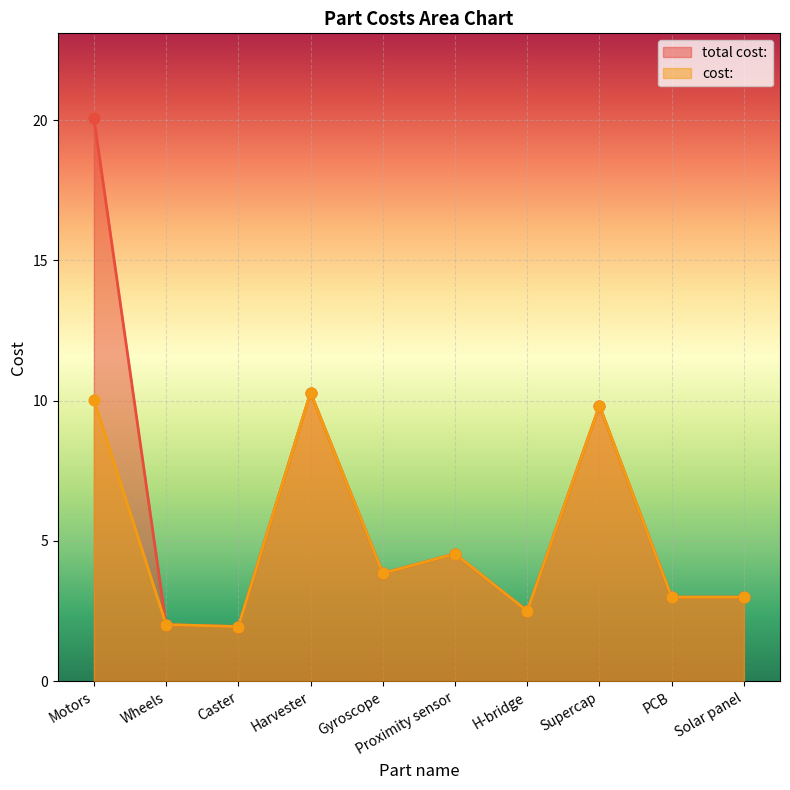

Is the value of cost: at Harvester greater than the value of total cost: at Proximity sensor?

Yes